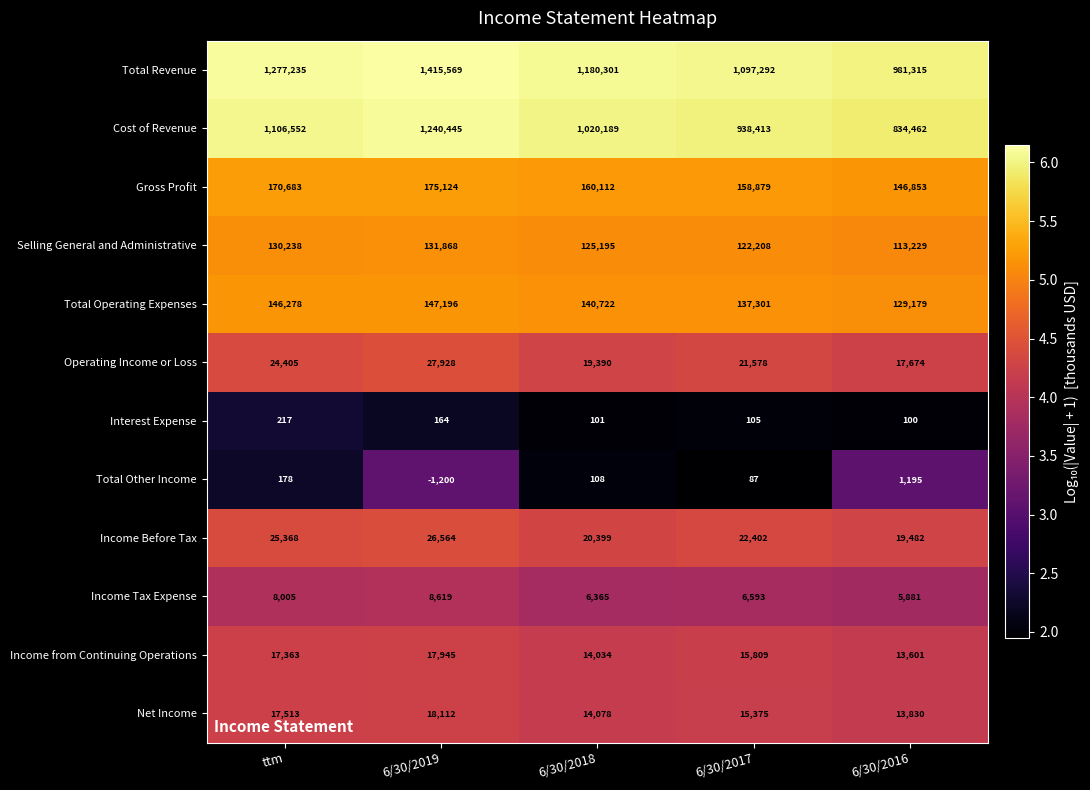

Where does the Total Operating Expenses series first go above 140722?

ttm